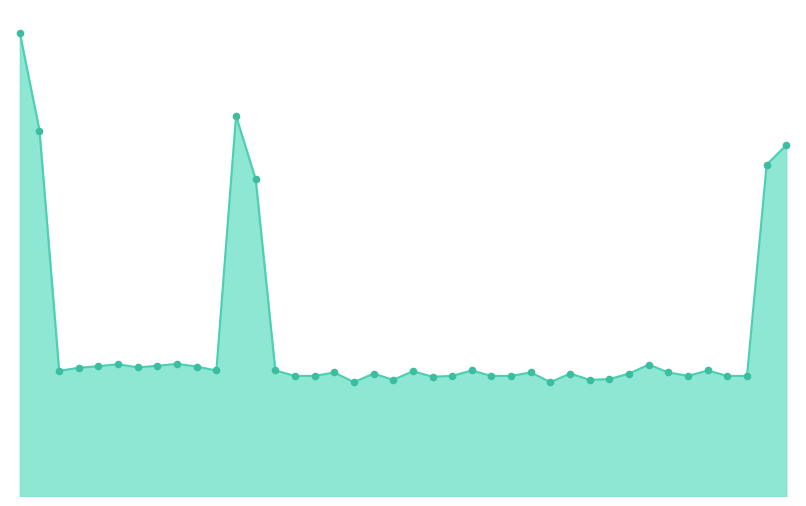

Is the value of exit_bid_line at 12 greater than the value of exit_bid_markers at 34?

Yes